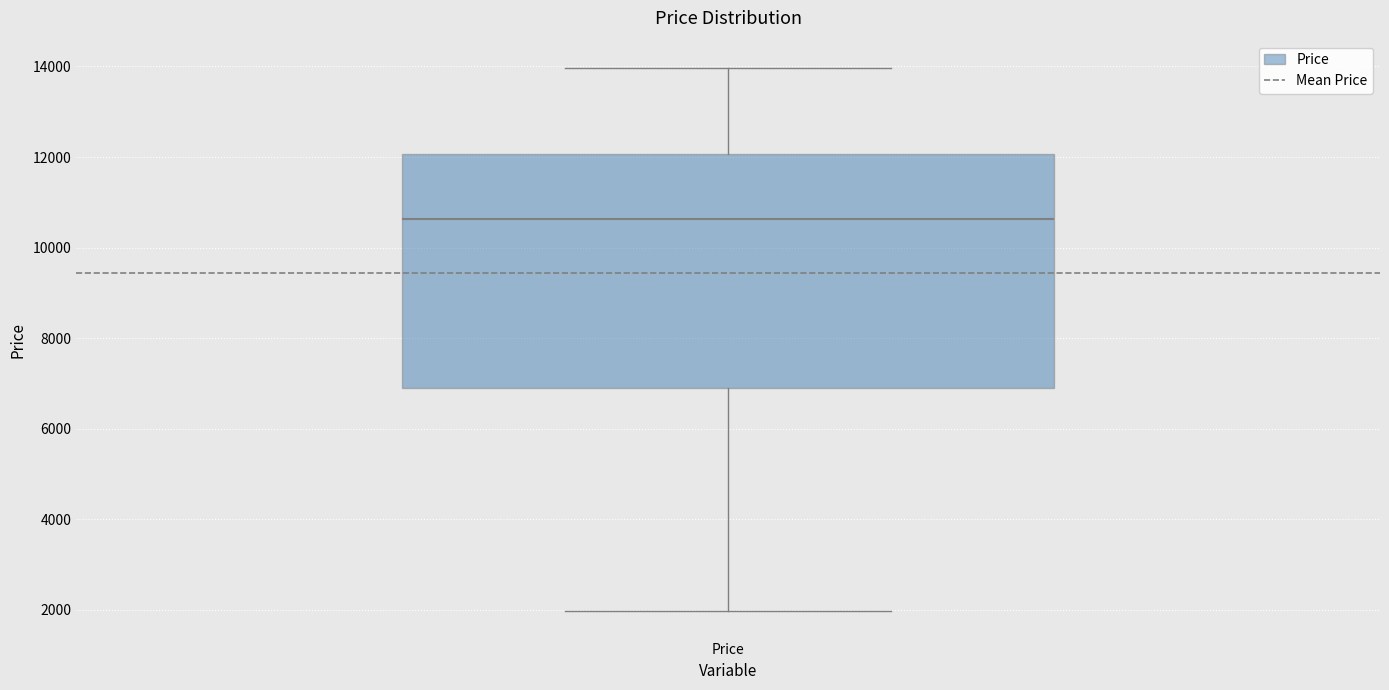

Where is the lower edge of the box for Price on the y-axis? The values are not printed on the chart, so give them approximately, as read against the axis.

7000